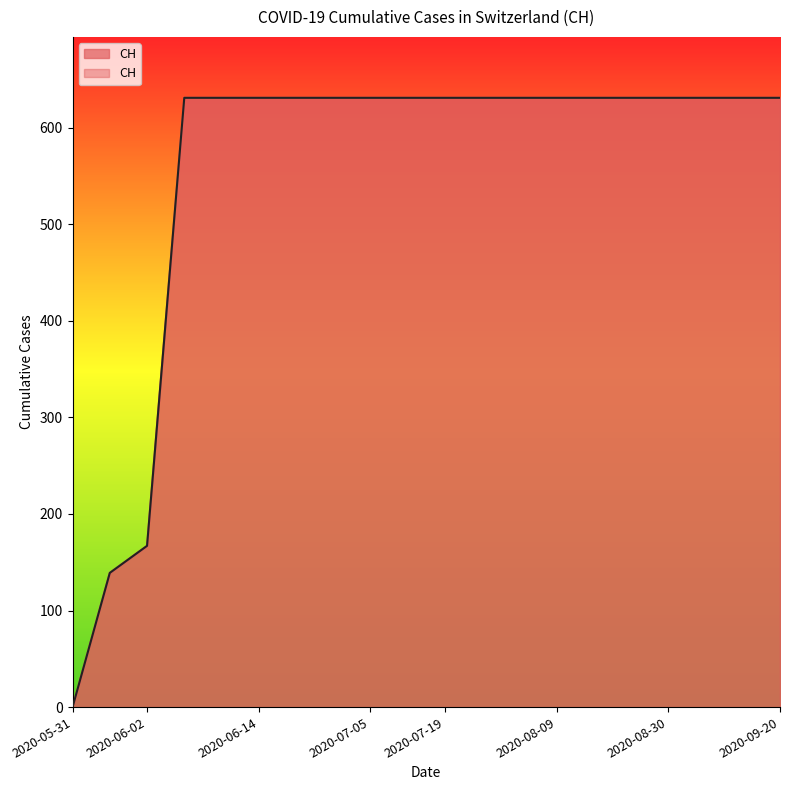

What is the label of the 19th point from the left?

2020-09-13